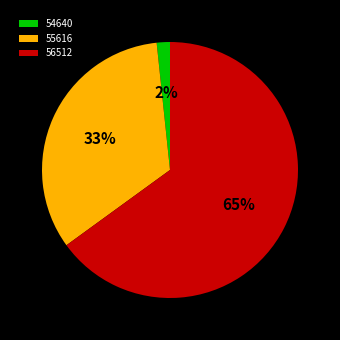

To the nearest percent, what is the average slice percentage?

33%